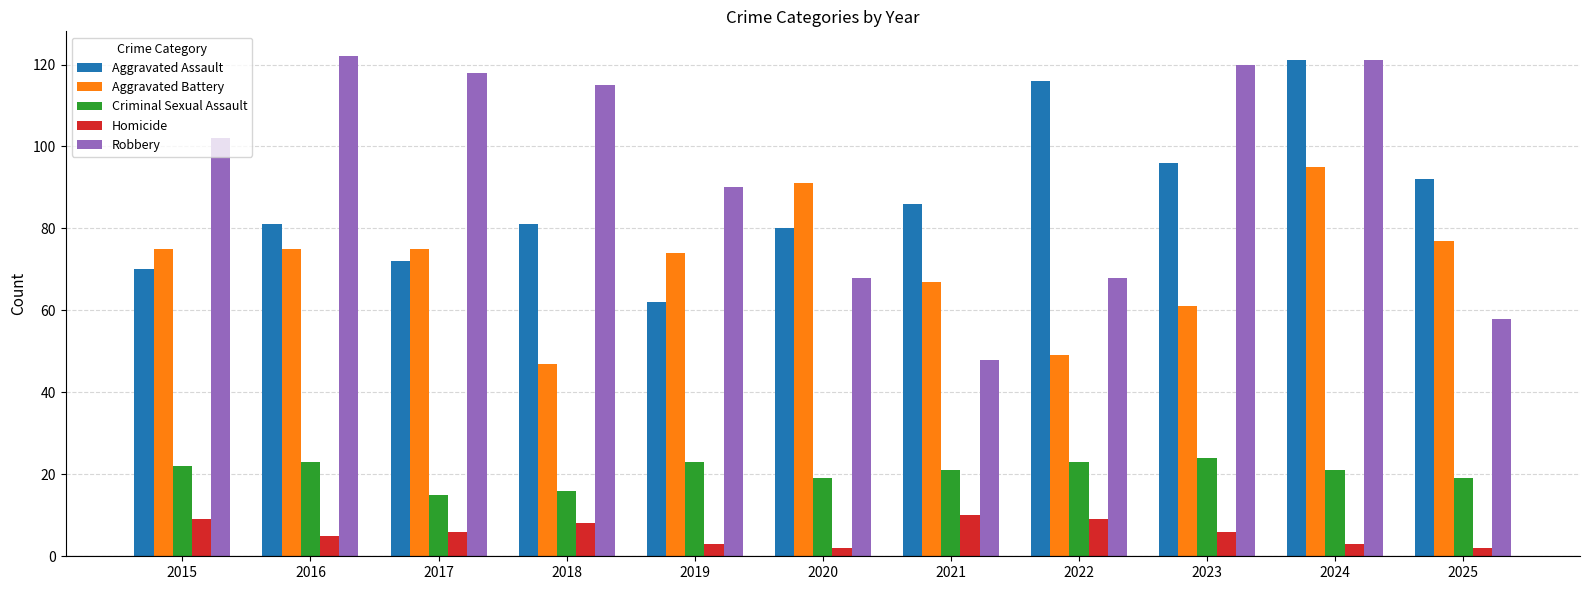

How many groups of bars are there?

11